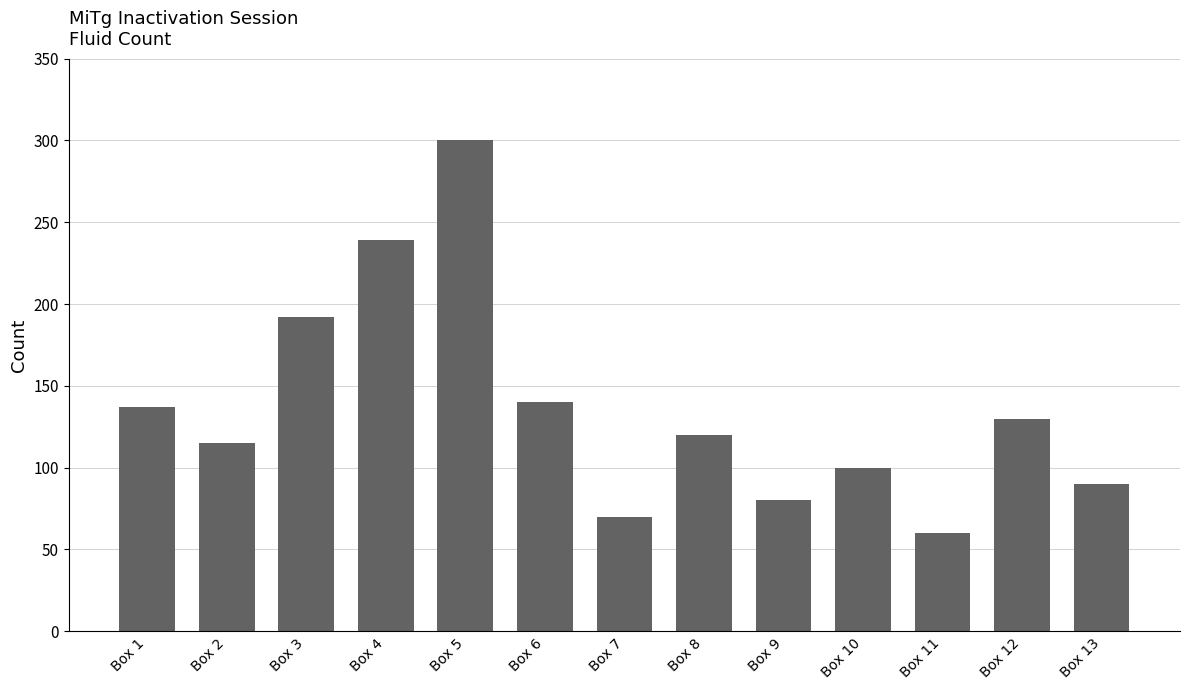

Reading right to left, what are all the values shown in this chart?

Box 13=90	Box 12=130	Box 11=60	Box 10=100	Box 9=80	Box 8=120	Box 7=70	Box 6=140	Box 5=300	Box 4=239	Box 3=192	Box 2=115	Box 1=137